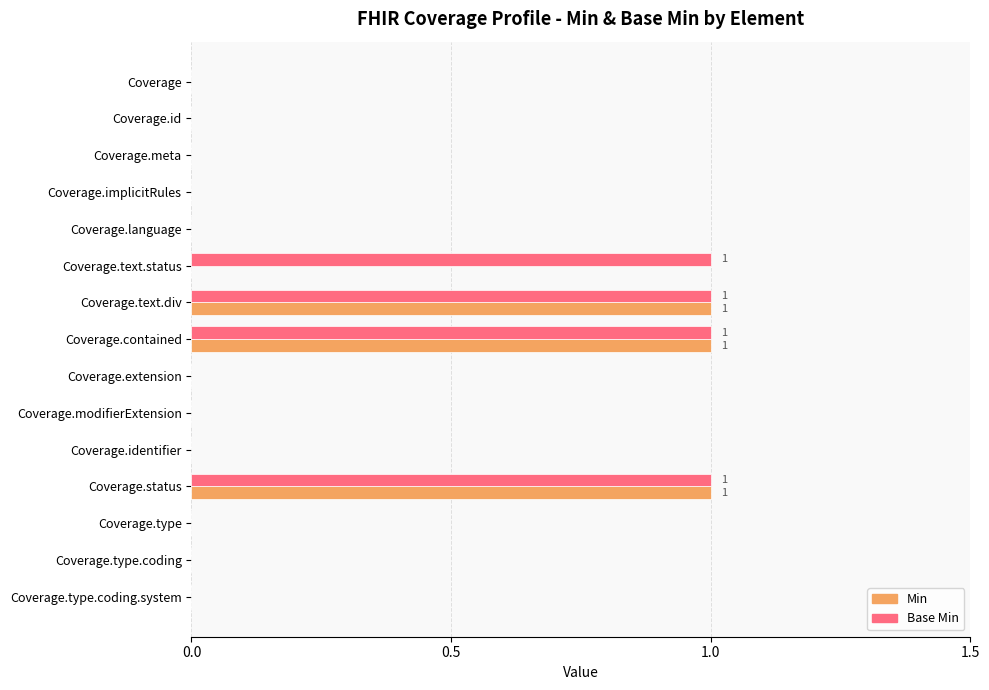

The value of Min at Coverage.type.coding is -1. True or false?

False